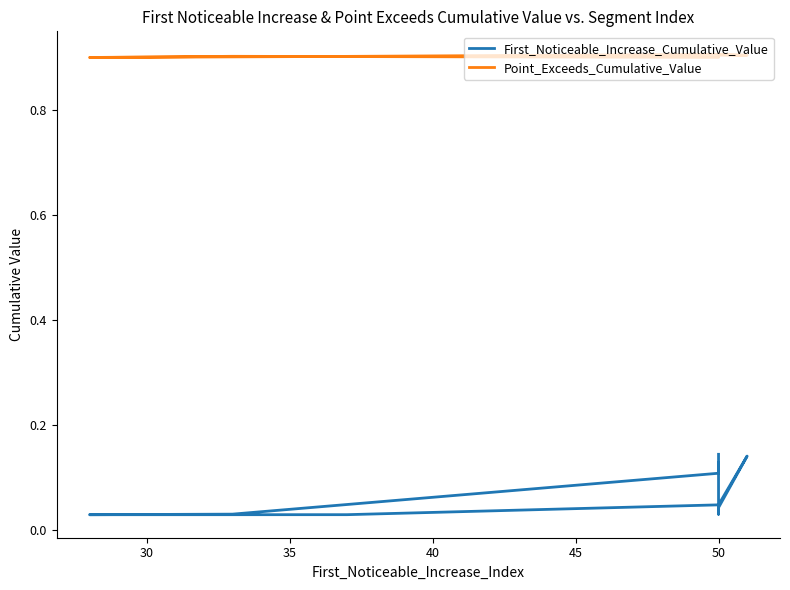

What is the total value across all series at 40?

1.0